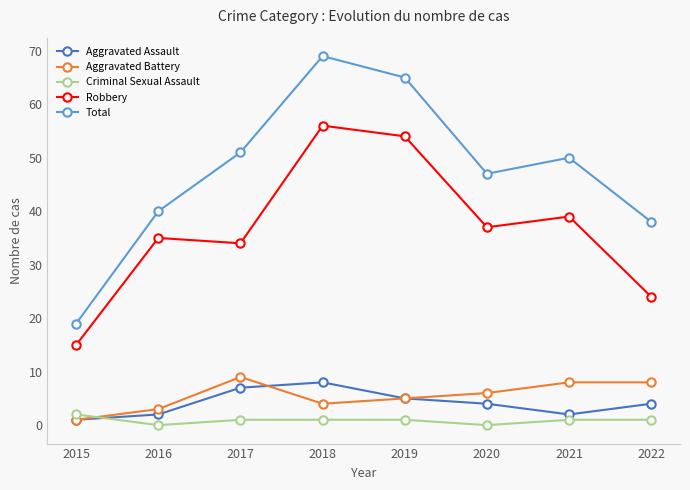

True or false: Robbery and Aggravated Battery intersect in this chart.

False